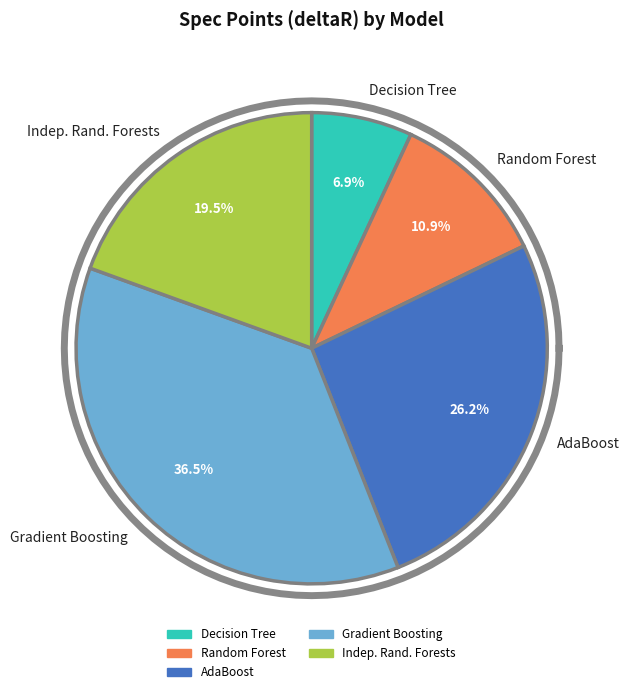

To the nearest percent, what is the average slice percentage?

20%